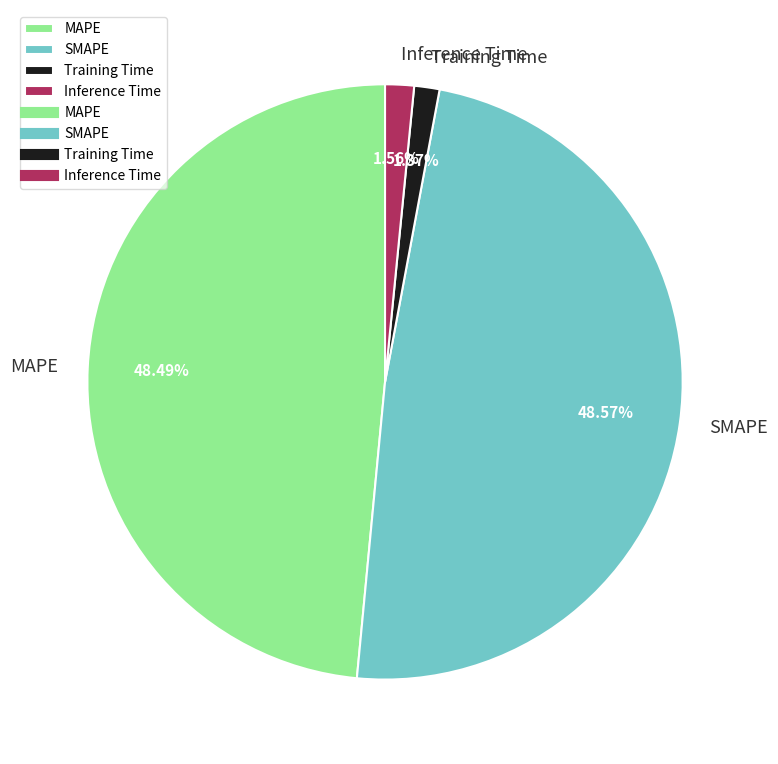

Is it true that Inference Time is 2% of the pie?

True